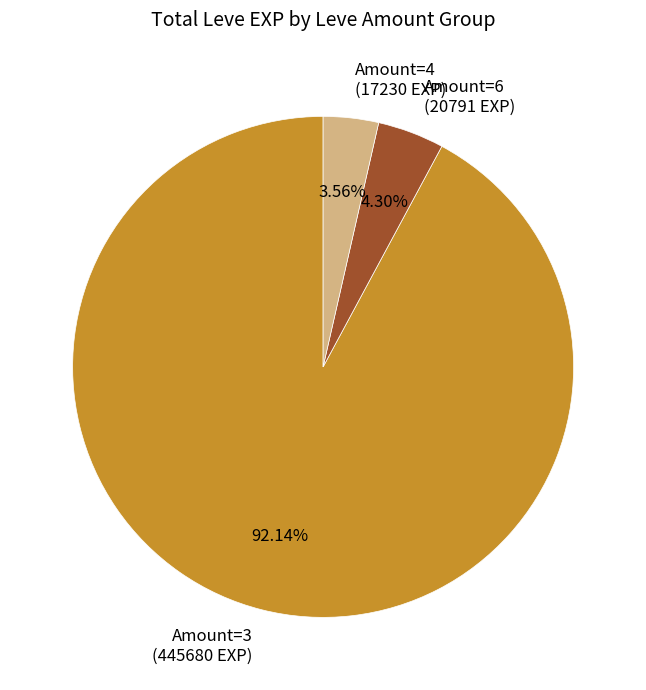

Count the number of slices in the pie.

3